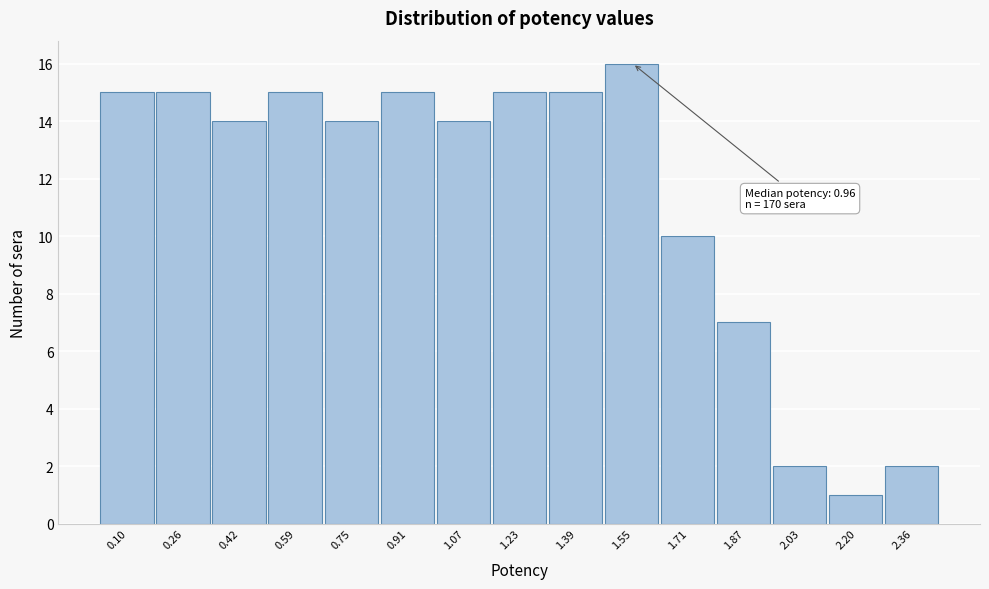

Which range on the x-axis has the tallest bar?

1.48 to 1.64